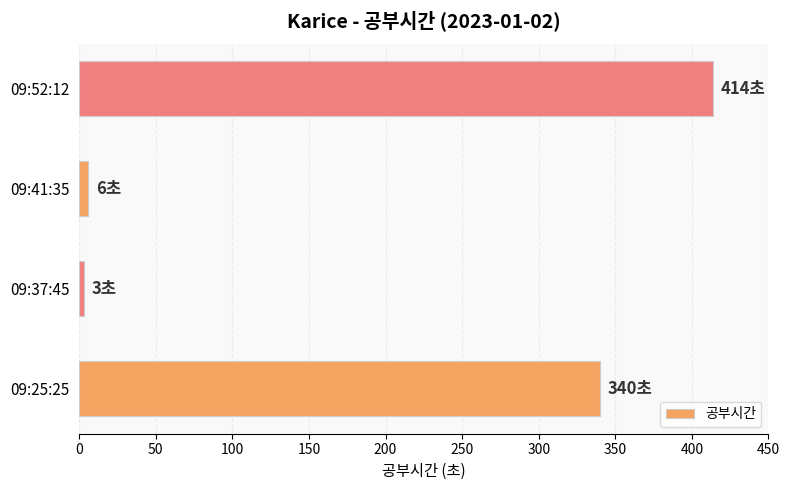

What is the average value?

191